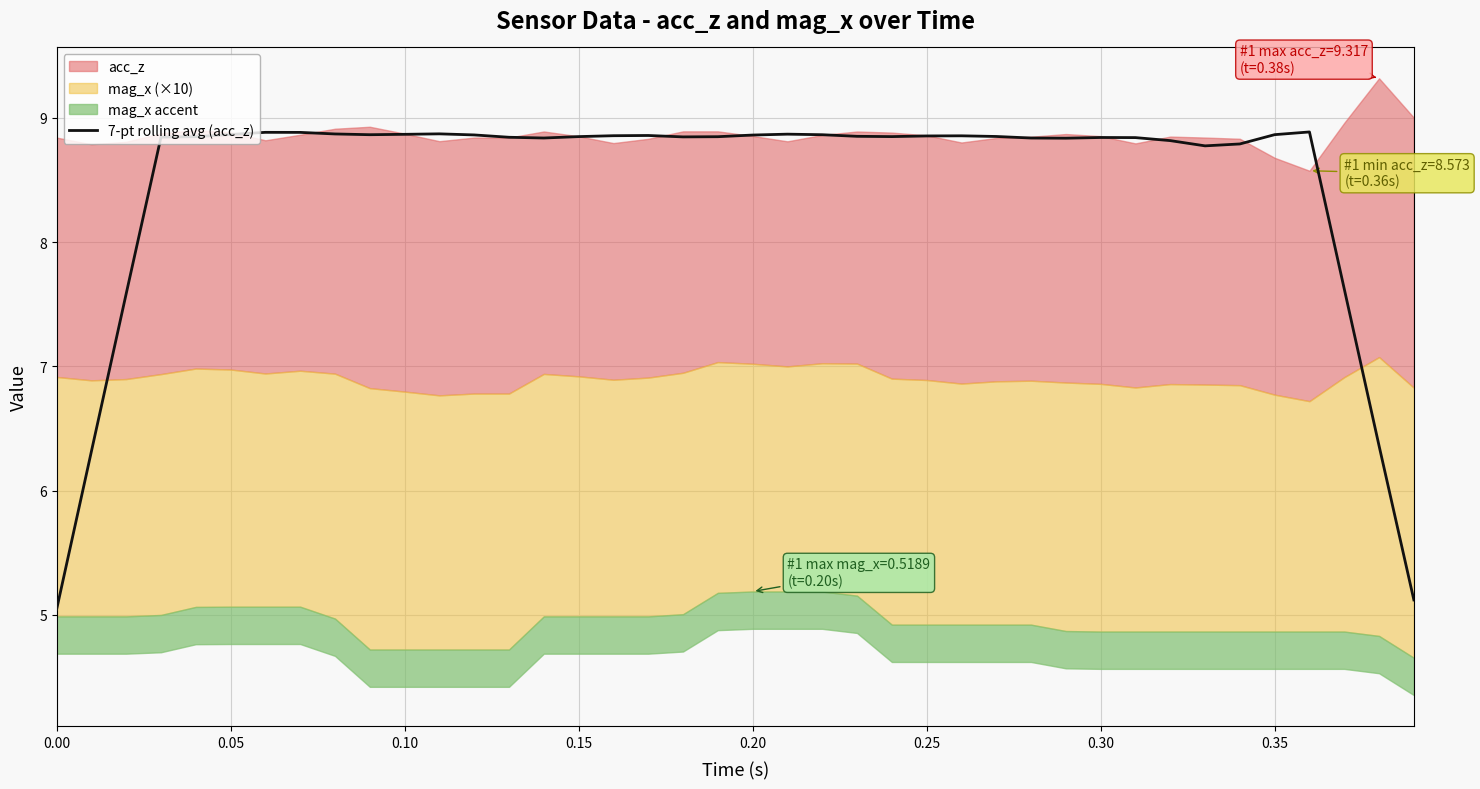

The value at 0.10 is 8.9. True or false?

True